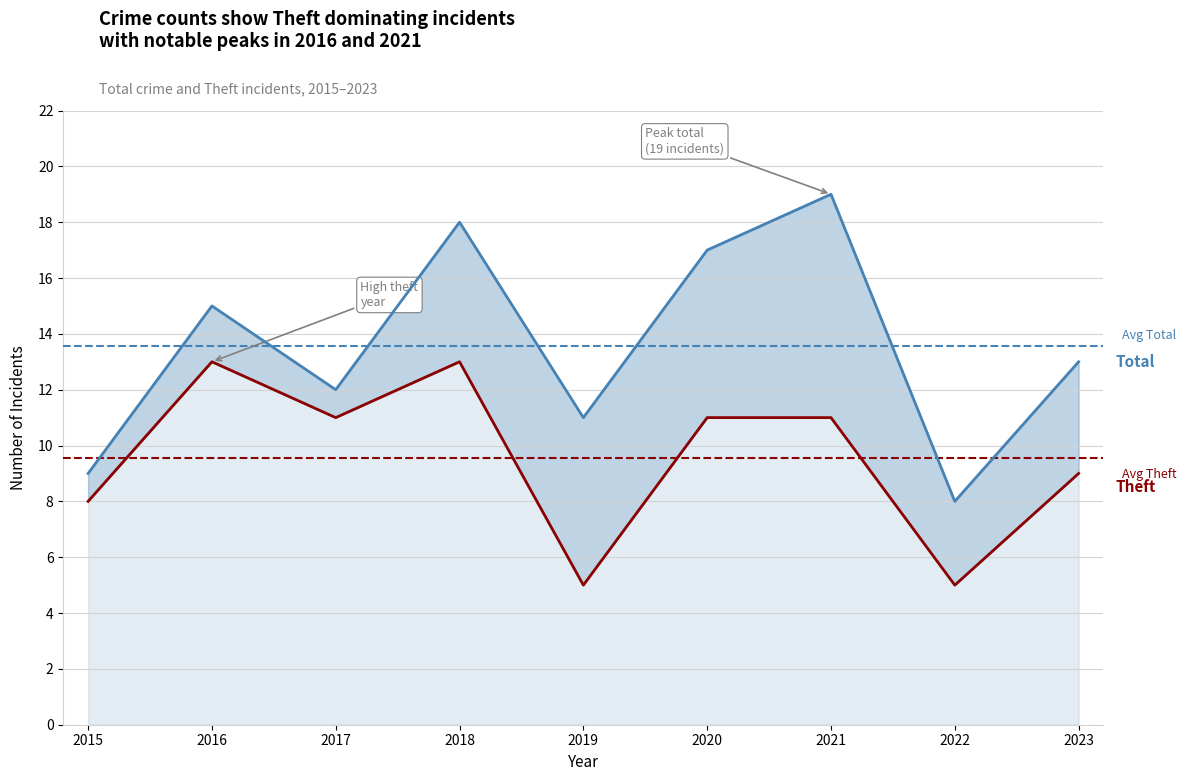

The Theft series shows 16 at 2023. True or false?

False